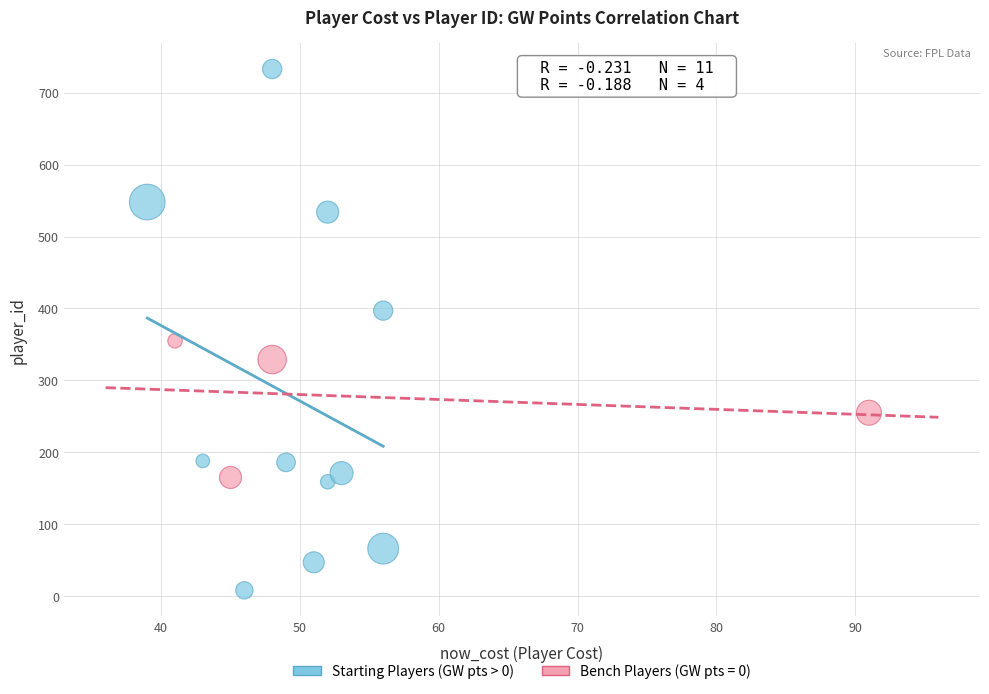

Which series contains the lowest Y value?

Starting Players (GW pts > 0)